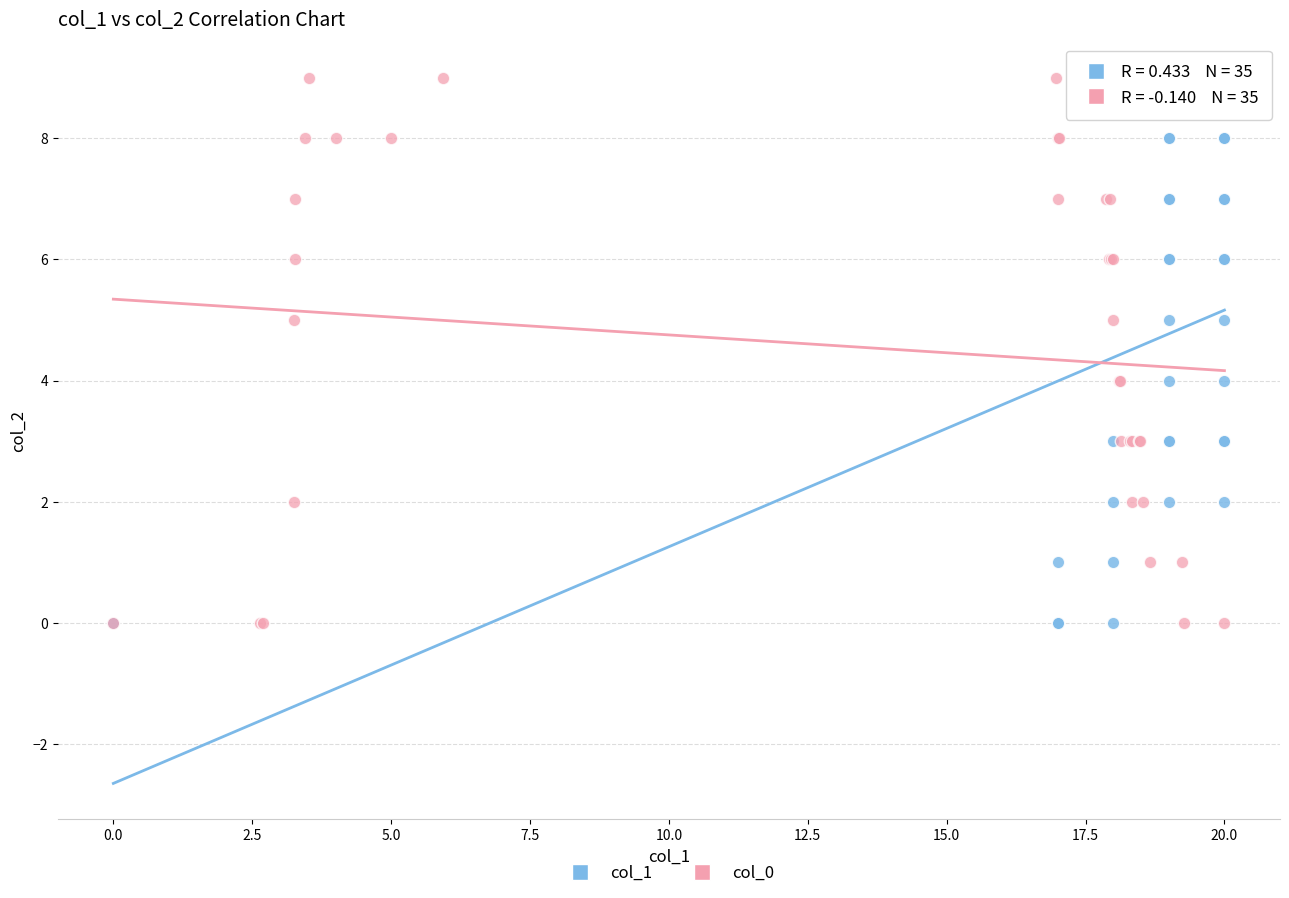

What are all the series names shown in the legend?

col_1, col_0